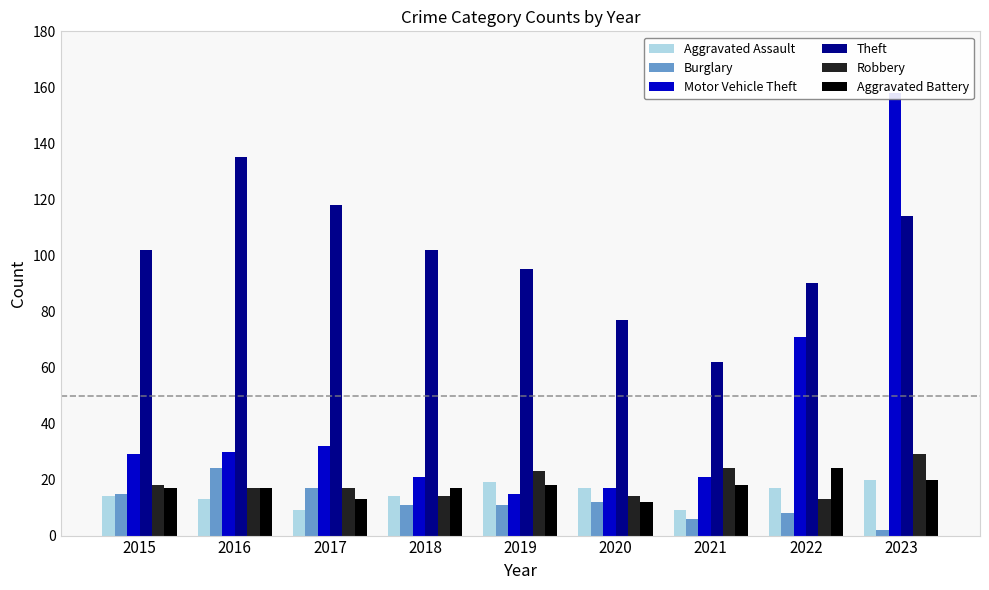

At 2019, list the series in order from smallest to largest.

Burglary, Motor Vehicle Theft, Aggravated Battery, Aggravated Assault, Robbery, Theft